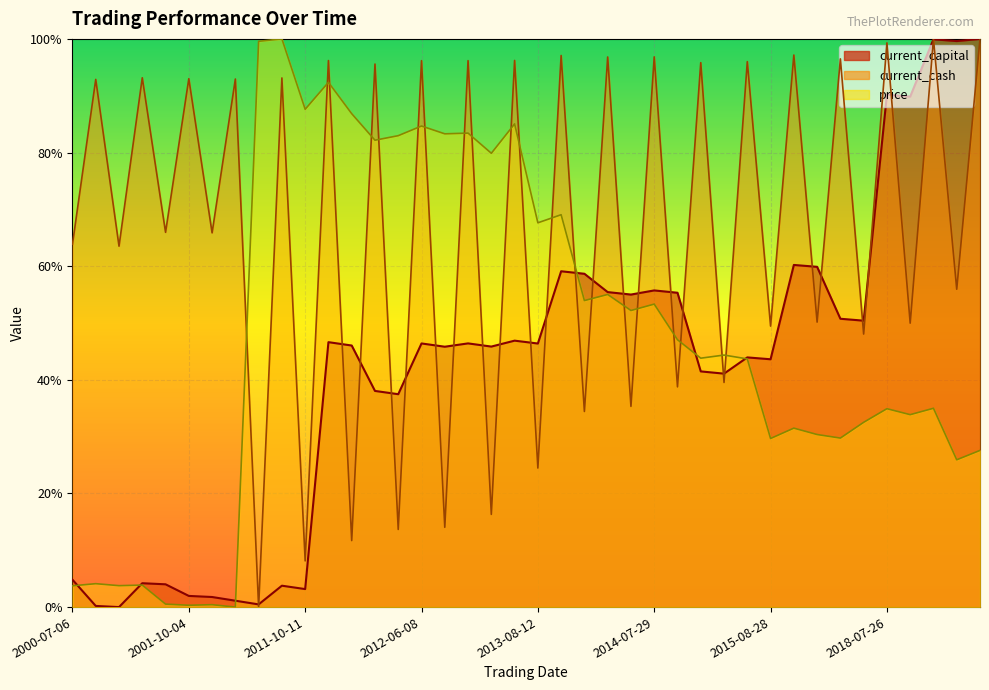

What is the difference between the highest and lowest values at 2014-07-29?

0.4